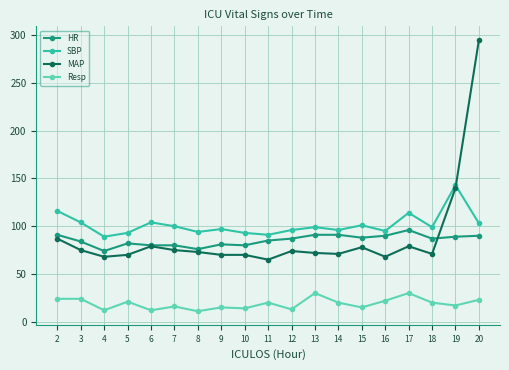

How many values in the HR series are below 87?

9